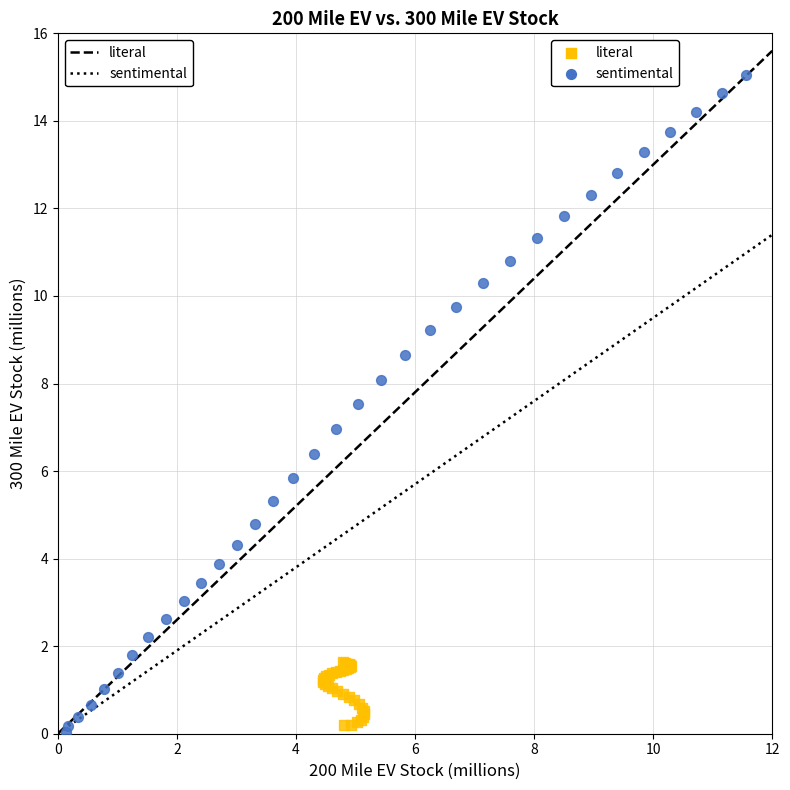

Which series contains the lowest Y value?

sentimental